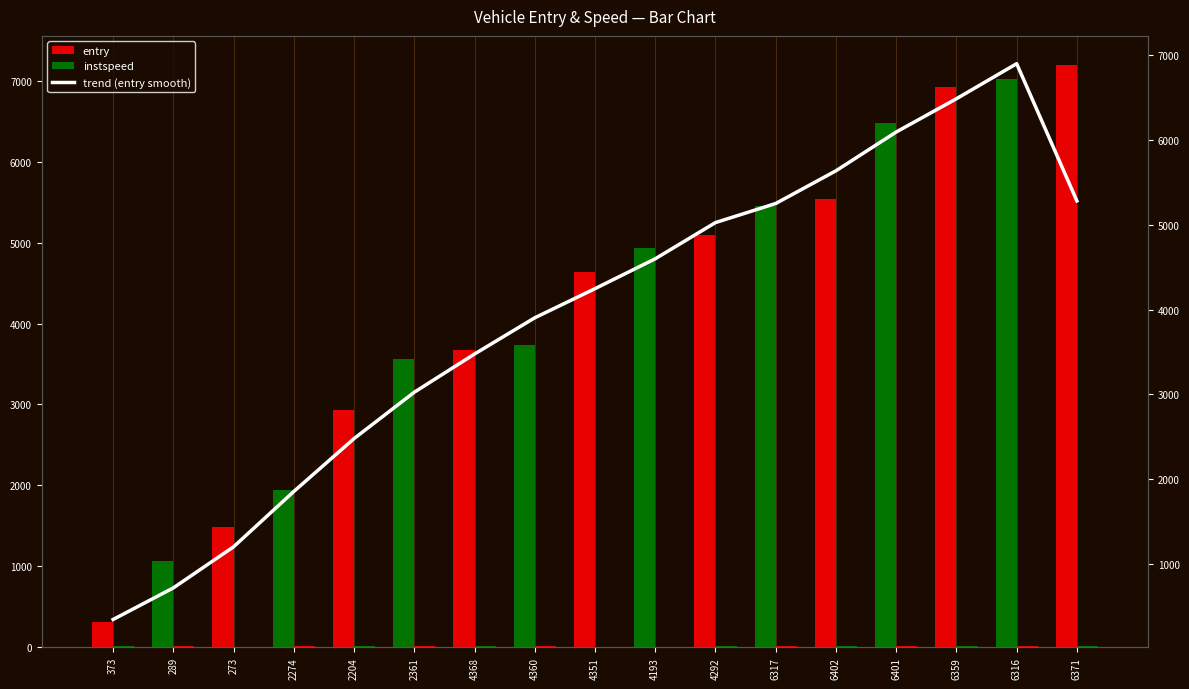

Count the number of categories in the chart.

17